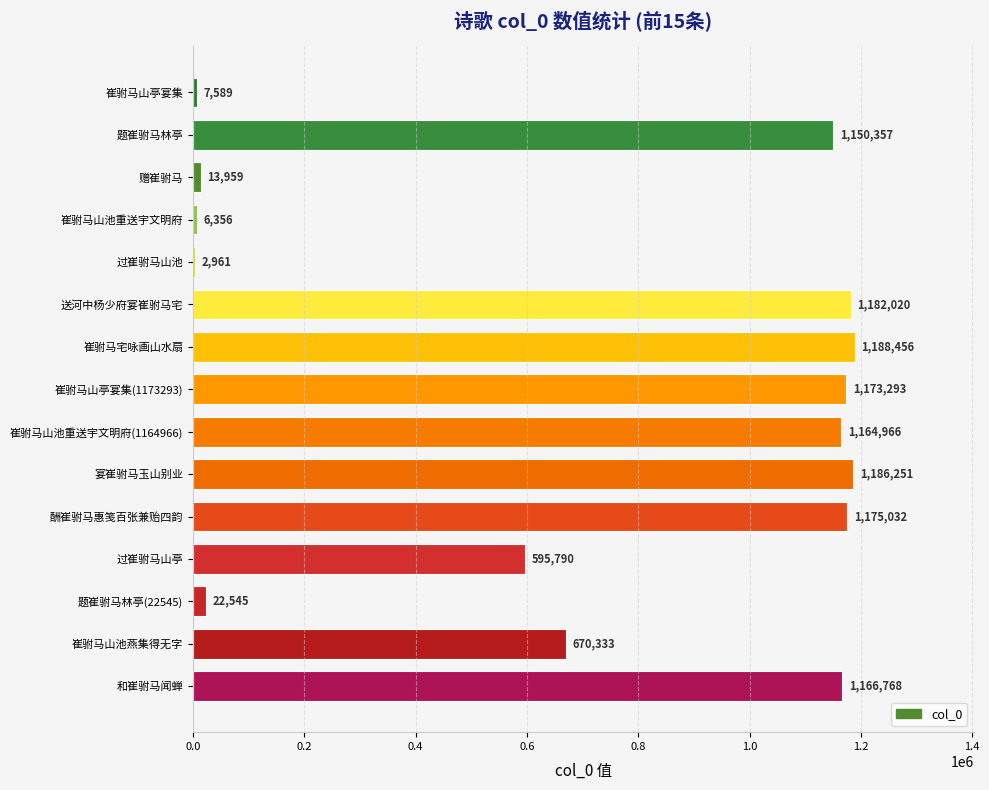

True or false: the data shows 1926230 at 题崔驸马林亭.

False